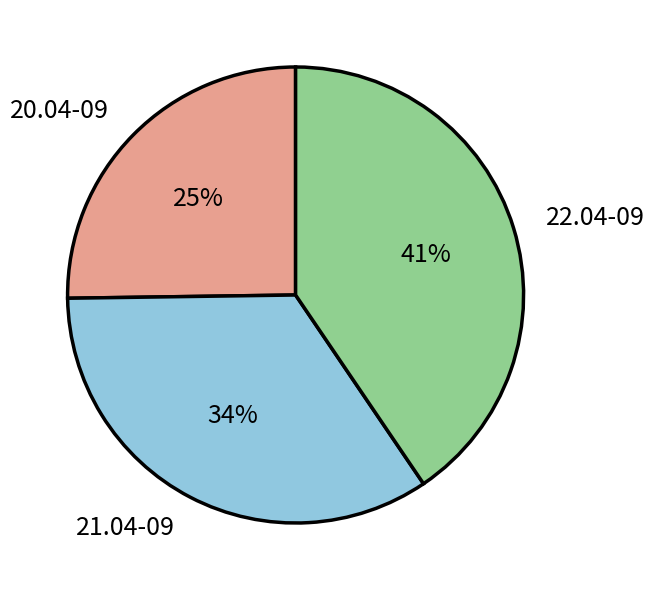

The 20.04-09 slice represents 25% of the pie. True or false?

True